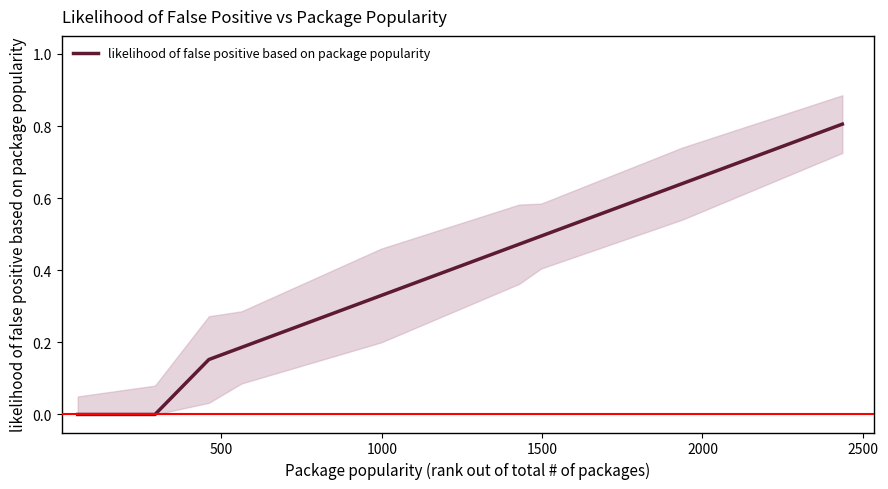

How many data points are above 0?

7